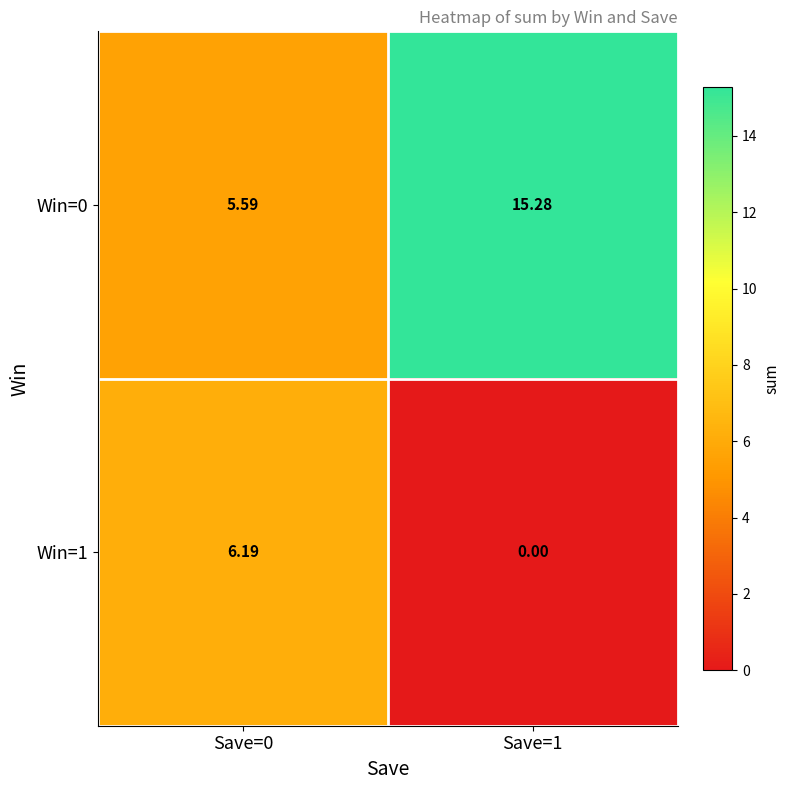

Is the value of Win=1 at Save=0 greater than the value of Win=0 at Save=0?

Yes